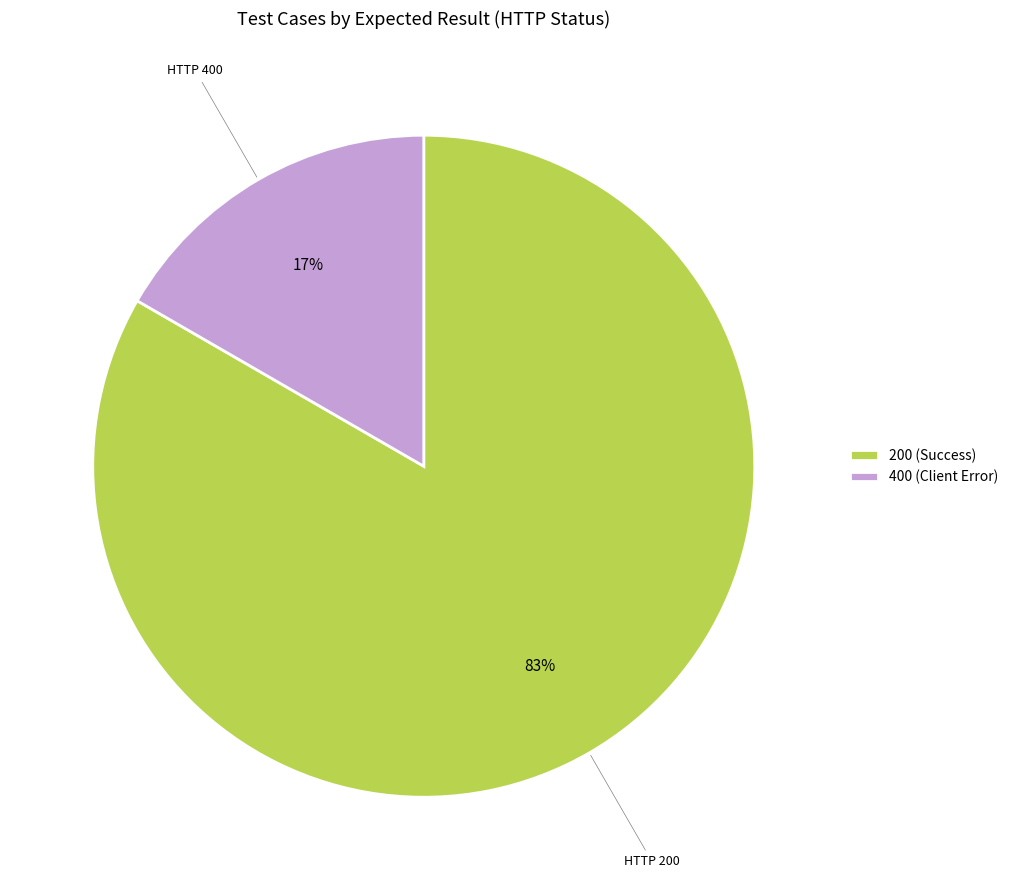

Count the number of slices in the pie.

2